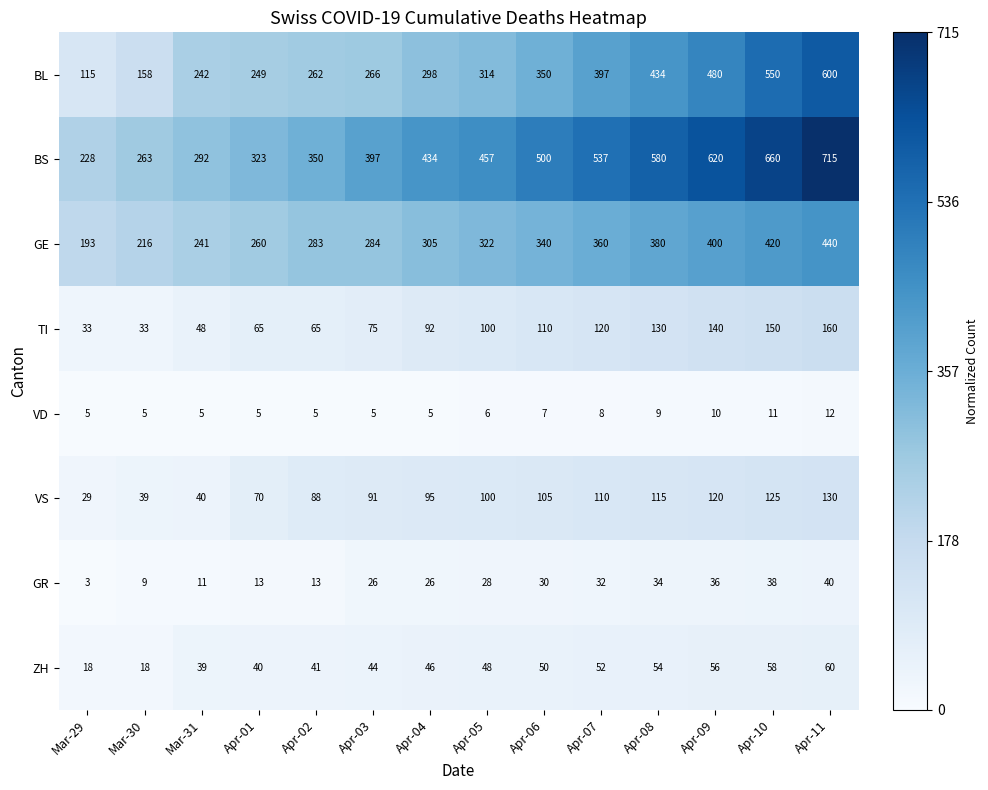

The TI series shows 191 at Apr-09. True or false?

False